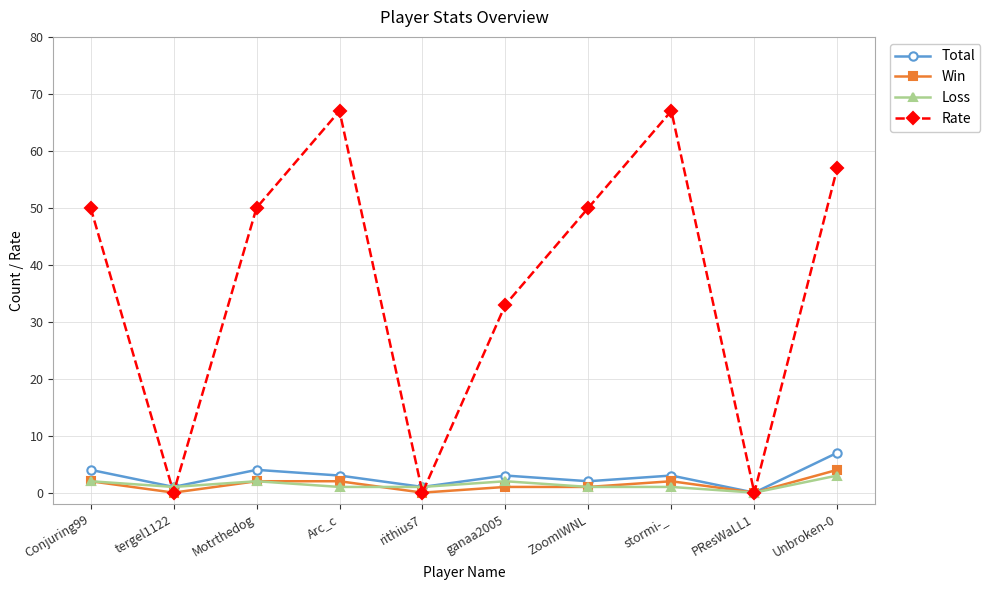

True or false: Rate has more than 0 points higher than both neighbors.

True